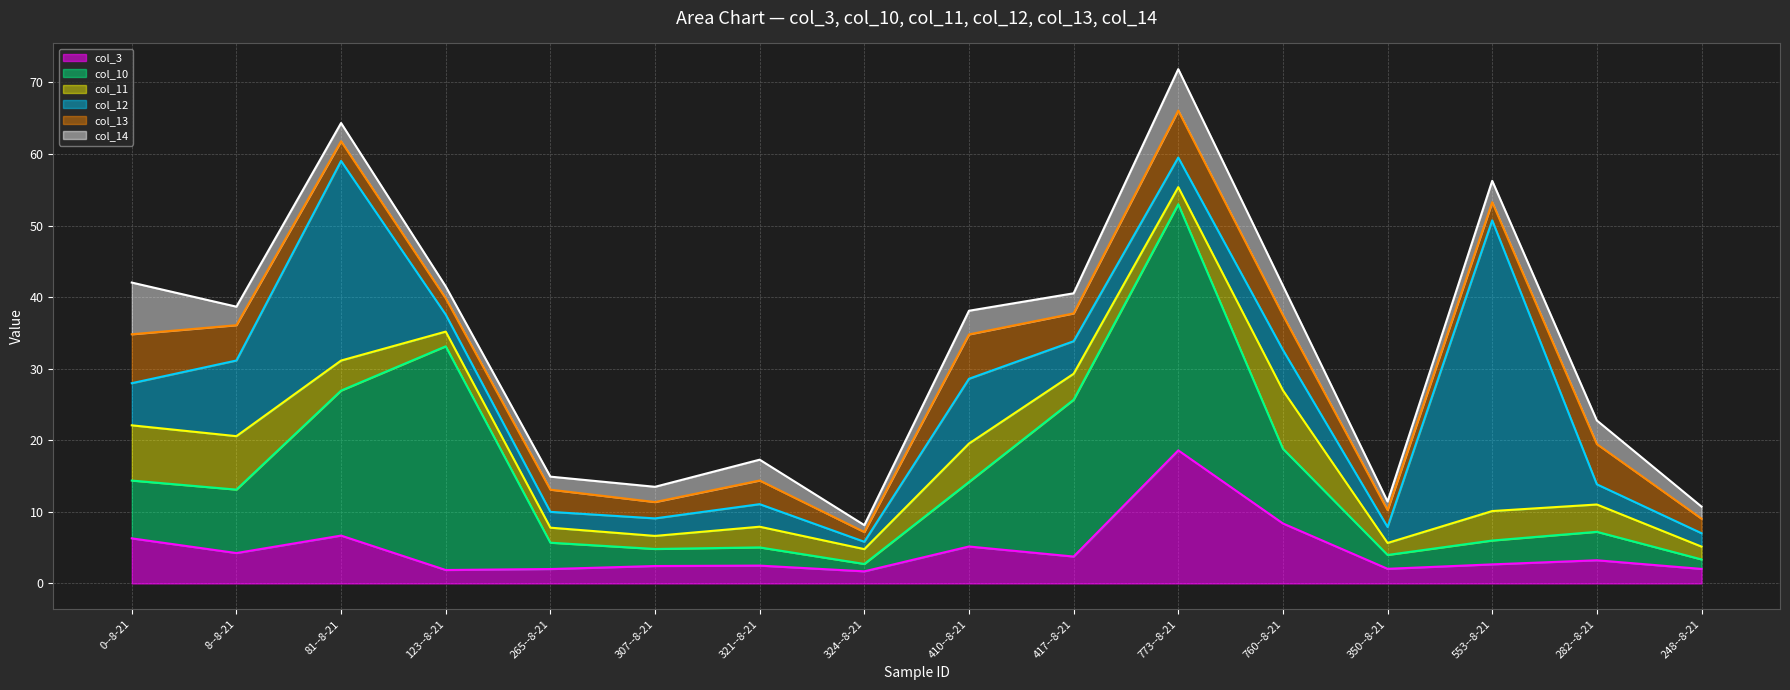

Is the value of col_11 at 81--8-21 greater than the value of col_13 at 410--8-21?

No